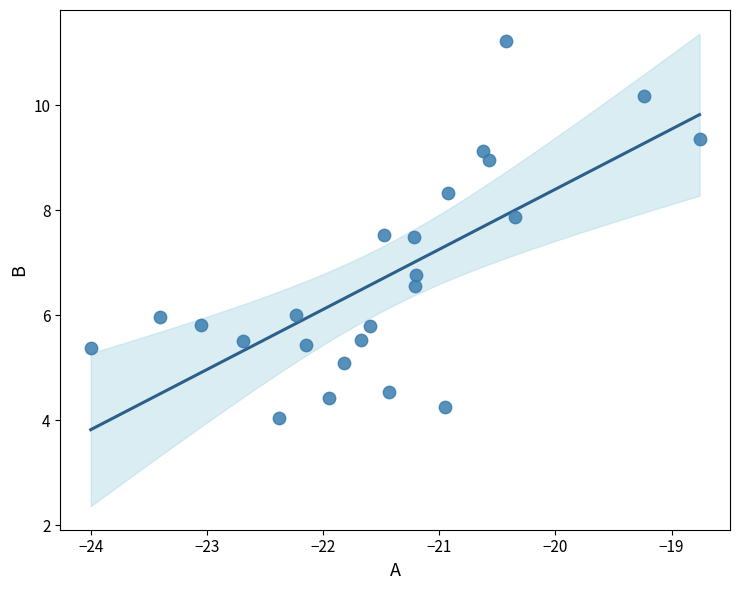

What is the range of Y values (max minus min)?

7.2